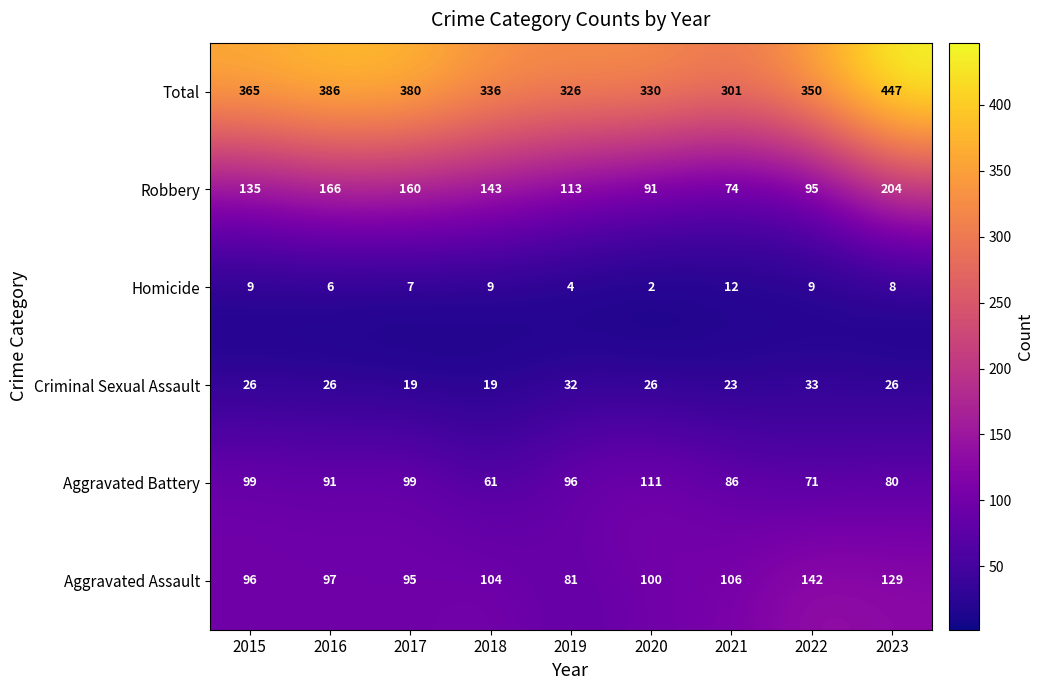

Rank the series at 2017 from lowest to highest value.

Homicide, Criminal Sexual Assault, Aggravated Assault, Aggravated Battery, Robbery, Total